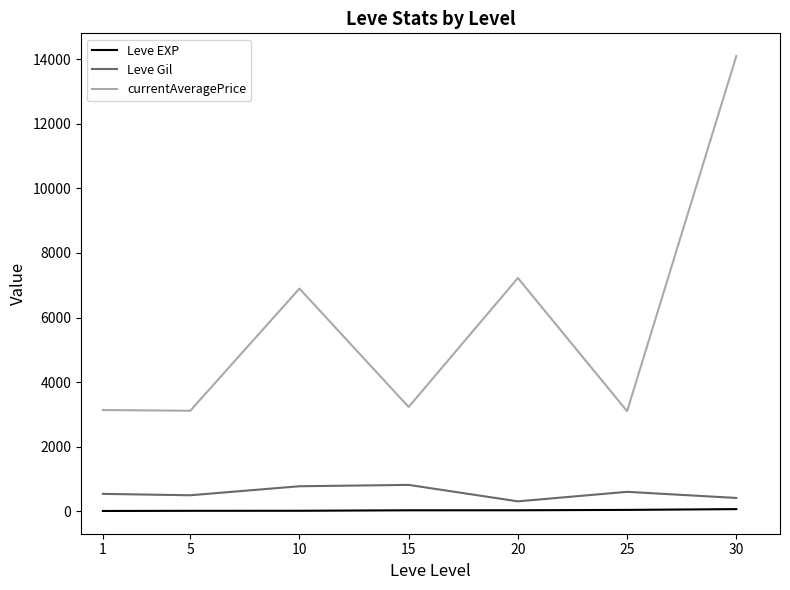

Is this an area chart (filled region under the line)?

No